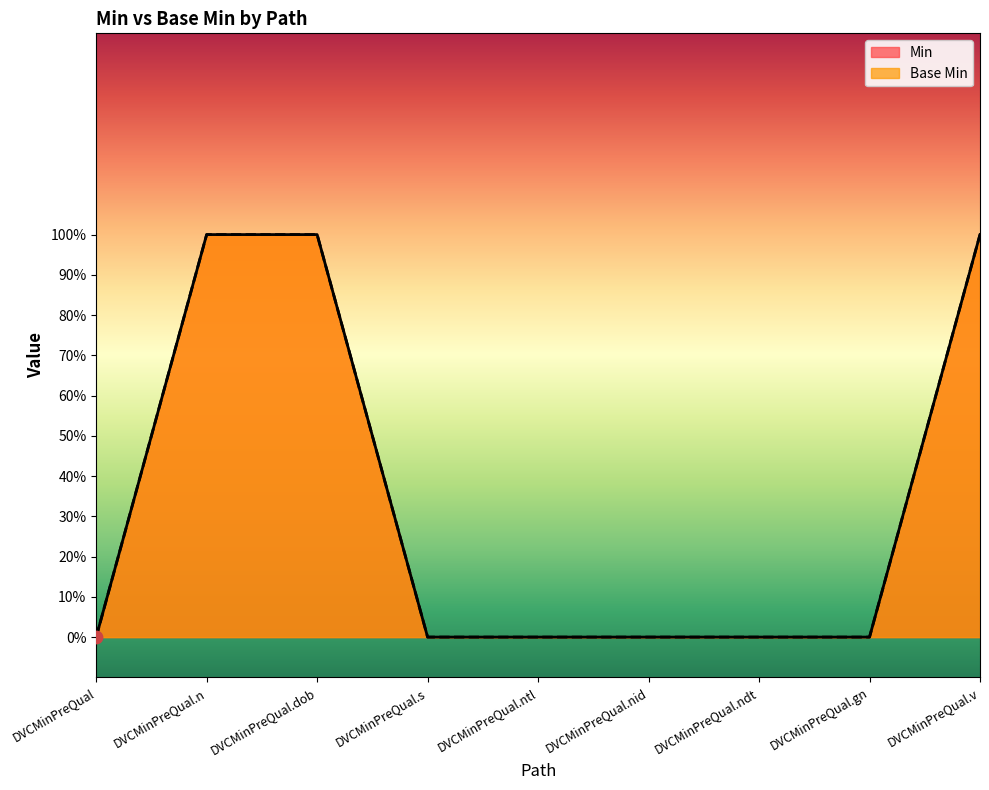

Which series contains the highest Y value?

Min